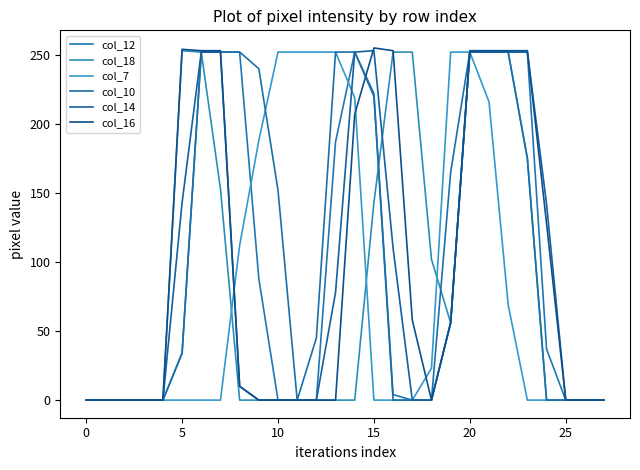

True or false: col_14 and col_10 cross at least once.

False